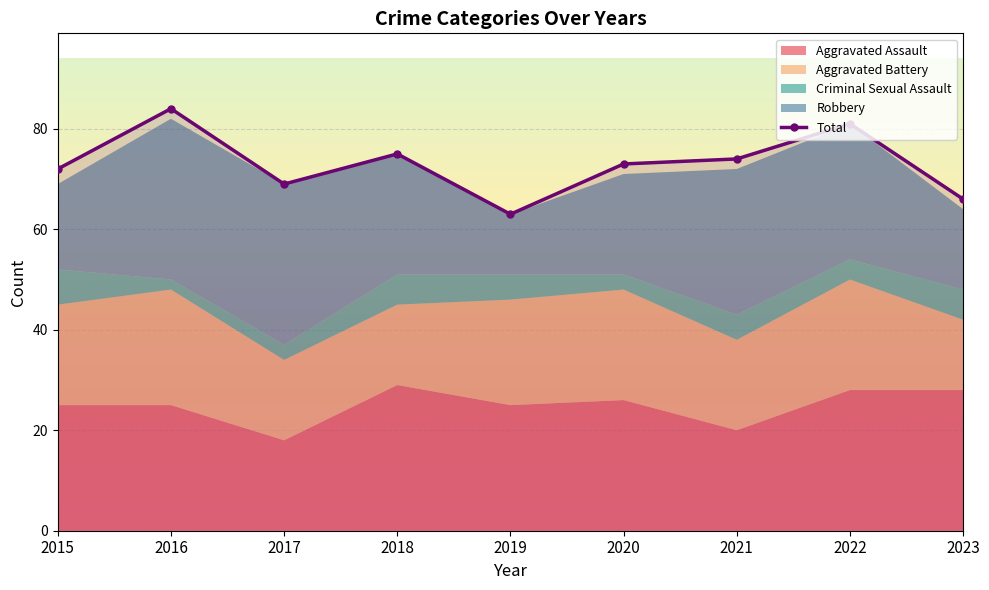

Approximately how many times larger is the value at 2021 compared to 2016?

0.9